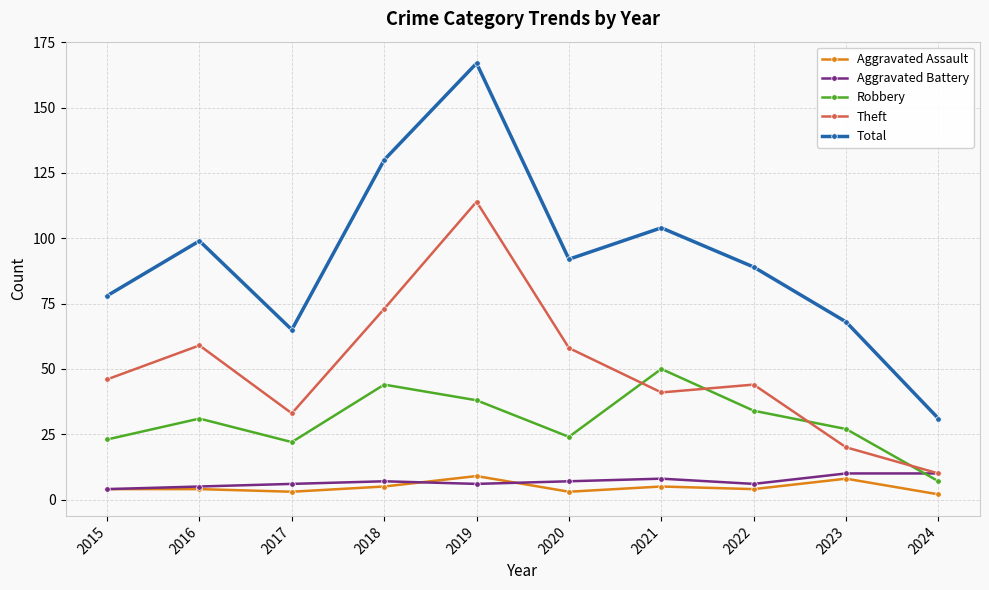

What is the value of the Total point at the 4th from the left?

130